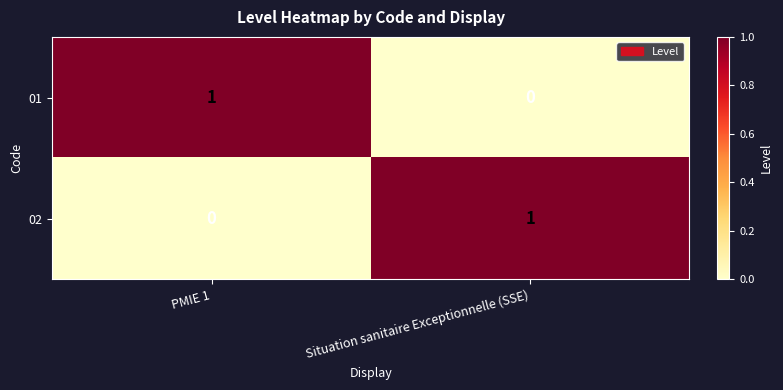

The 01 series shows -1 at Situation sanitaire Exceptionnelle (SSE). True or false?

False